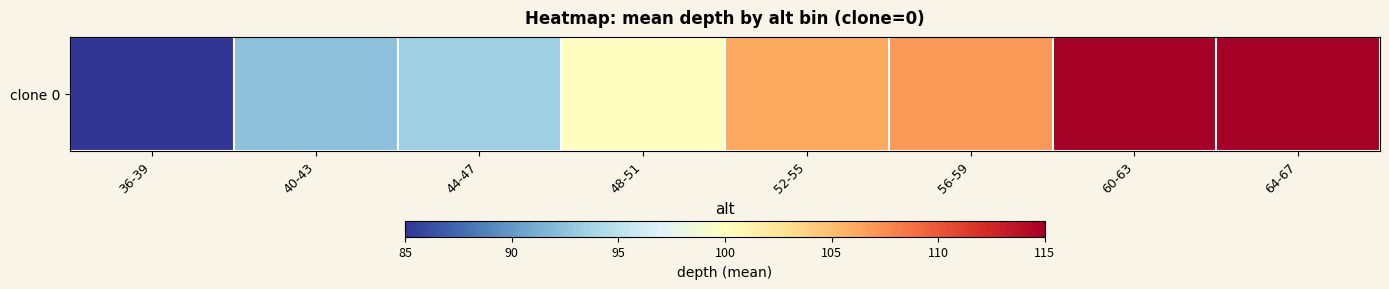

The value at 52-55 is 106.1. True or false?

True